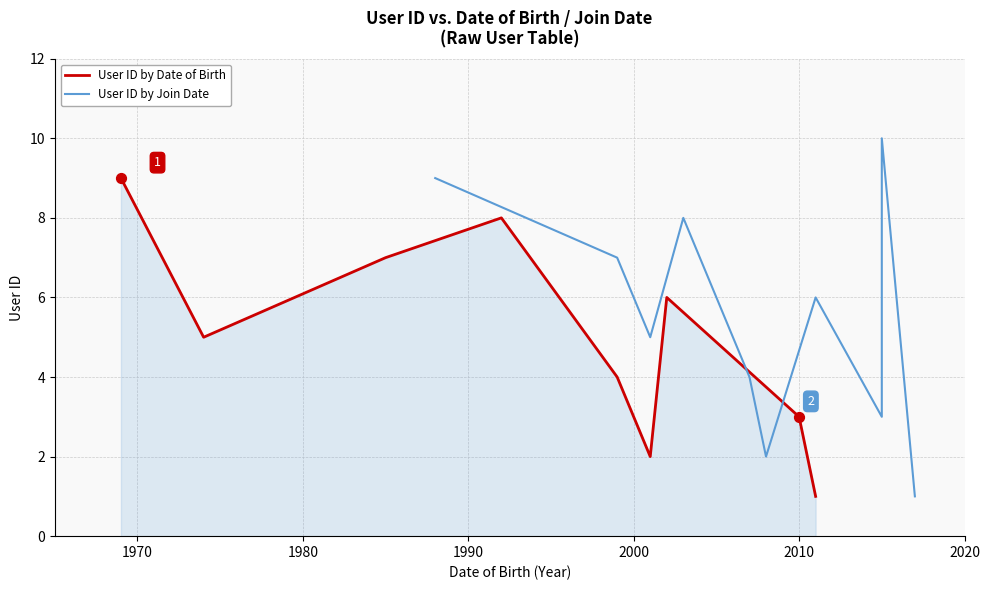

Approximately how many times larger is the value at 2011 compared to 9?

3.0